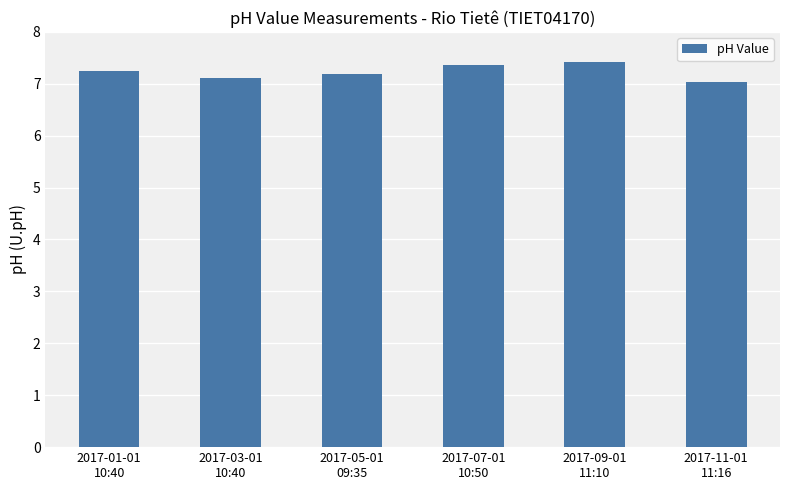

At which label is the value closest to 7?

2017-11-01
11:16